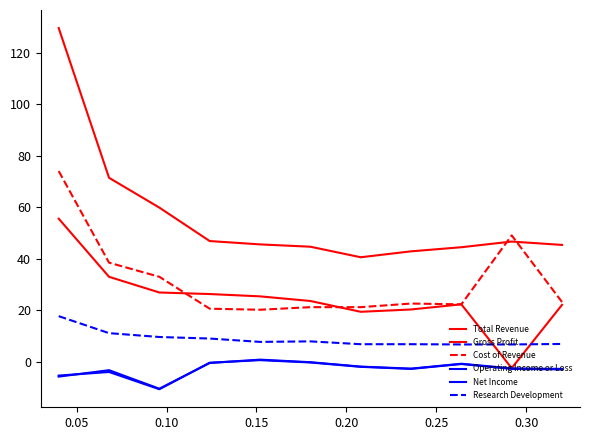

Is this an area chart (filled region under the line)?

No